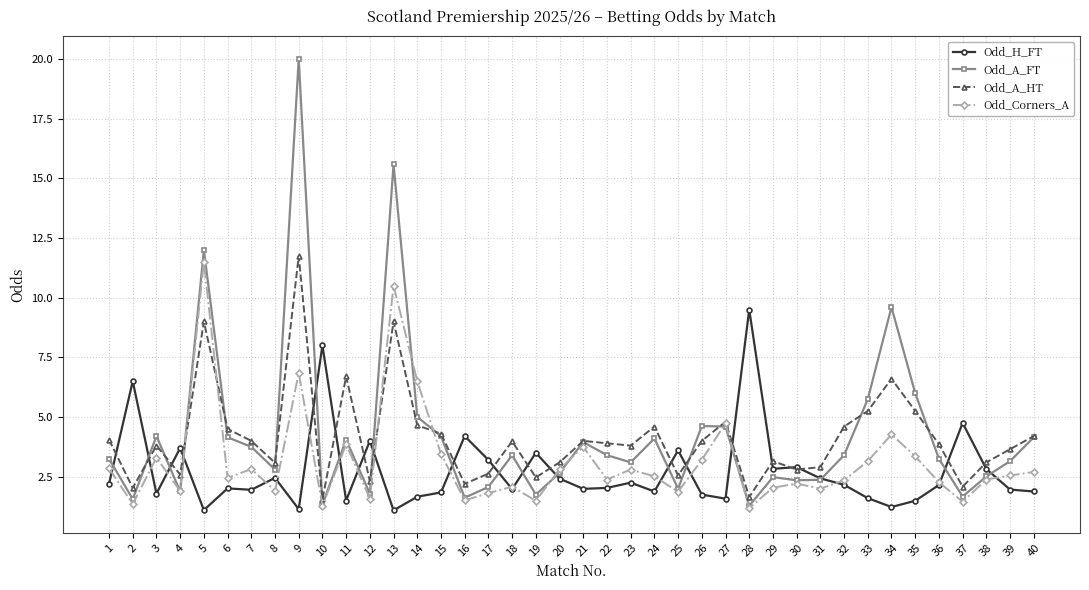

How many data points does each series have?

40